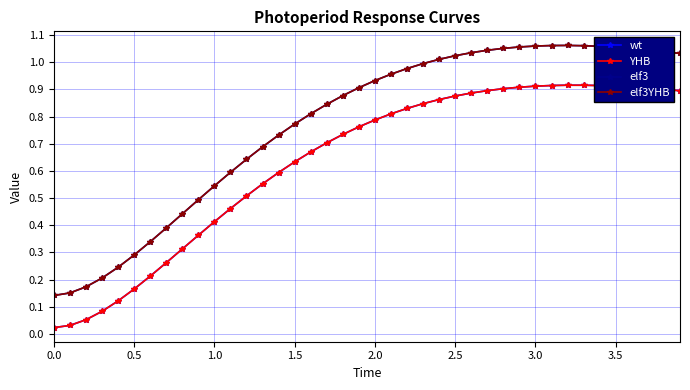

Which series has the widest spread of values?

elf3